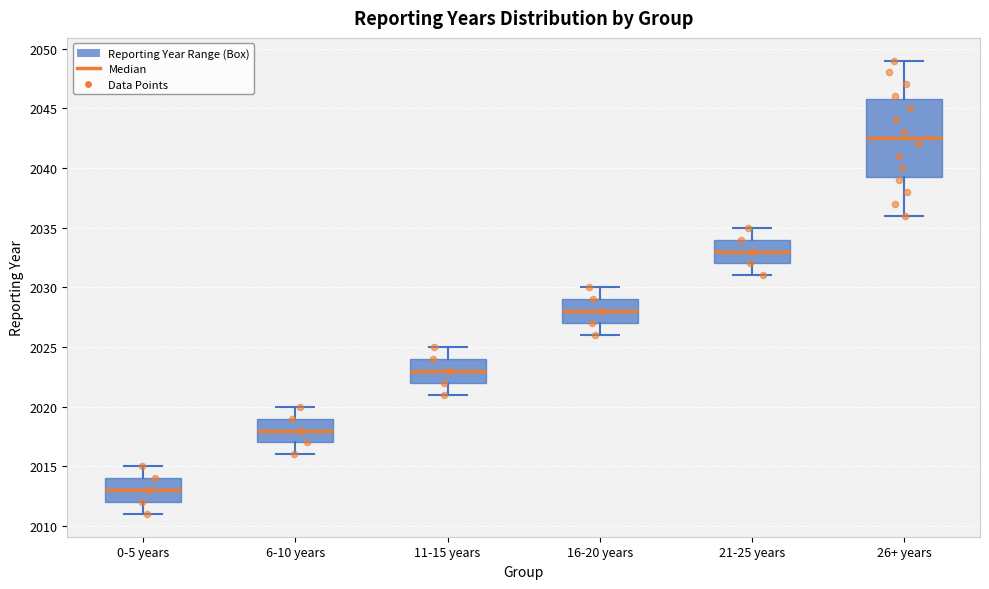

Reading left to right, transcribe this box plot: for each box, give where its median line is, the range the box spans, and where its two whiskers end, as read against the y-axis. The values are not printed on the chart, so give them approximately, as read against the axis.

0-5 years: median 2013.0, box 2012.0 to 2014.0, whiskers 2011.0 to 2015.0
6-10 years: median 2018.0, box 2017.0 to 2019.0, whiskers 2016.0 to 2020.0
11-15 years: median 2023.0, box 2022.0 to 2024.0, whiskers 2021.0 to 2025.0
16-20 years: median 2028.0, box 2027.0 to 2029.0, whiskers 2026.0 to 2030.0
21-25 years: median 2033.0, box 2032.0 to 2034.0, whiskers 2031.0 to 2035.0
26+ years: median 2042.5, box 2039.5 to 2046.0, whiskers 2036.0 to 2049.0